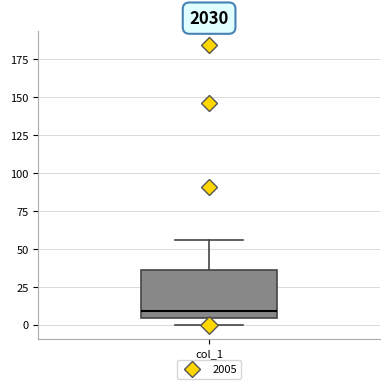

Read this box plot against the y-axis: the position of the median line, the range covered by the box, and the ends of both whiskers. The values are not printed on the chart, so give them approximately, as read against the axis.

median 10, box 5 to 35, whiskers 0 to 55